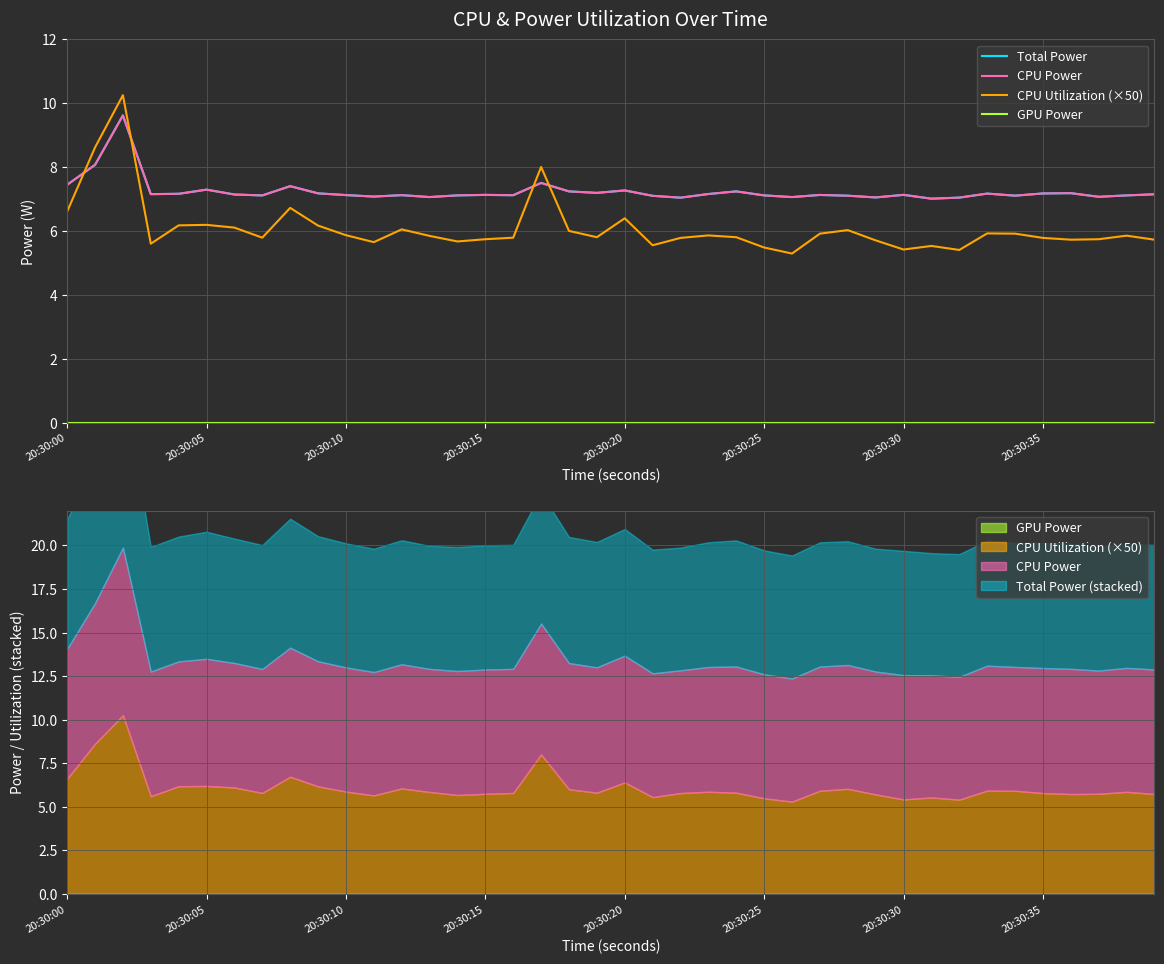

What is the value of the CPU Utilization (×50) point at the 1st from the left?

6.6